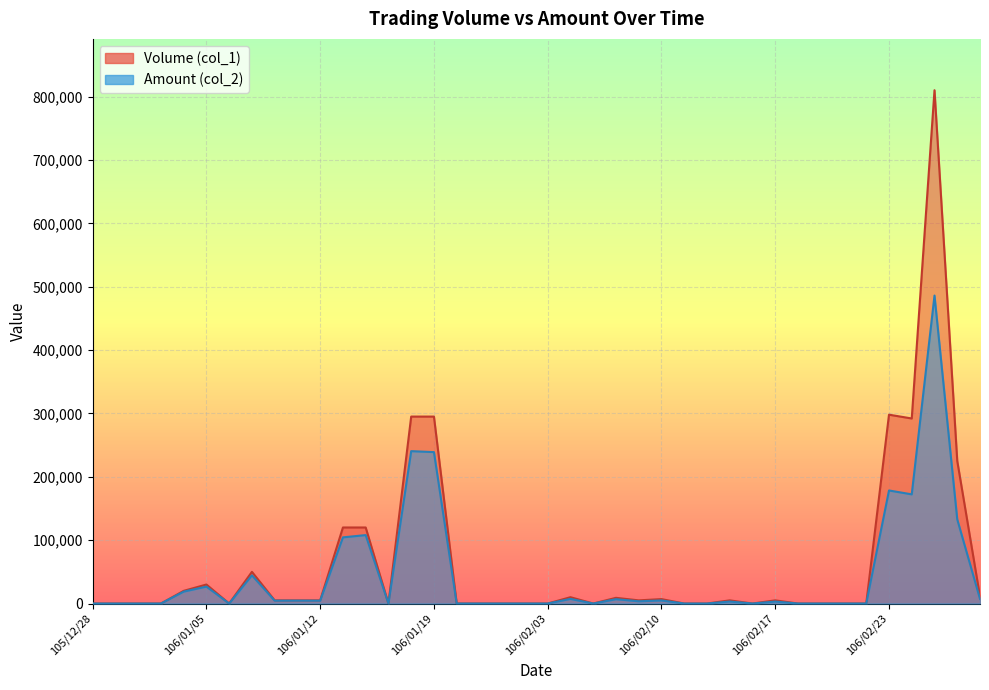

List the series in order of their peak value, highest first.

Volume (col_1), Amount (col_2)